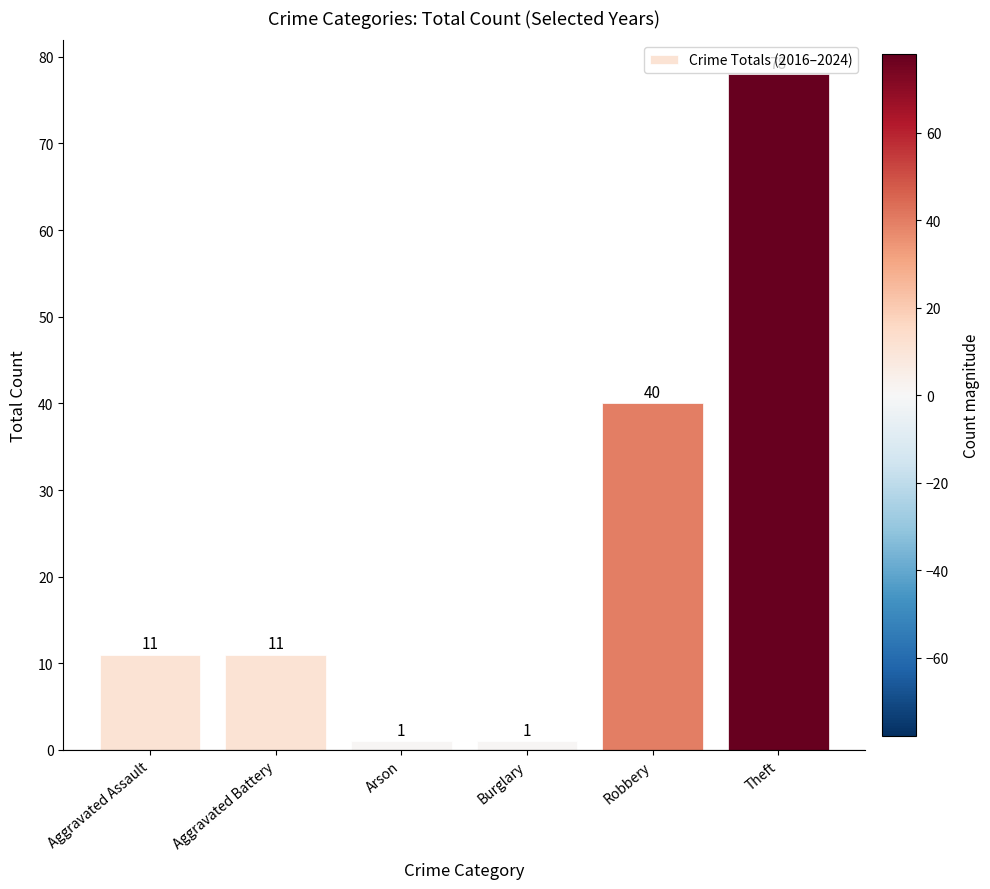

What is the label of the 4th bar from the left?

Burglary